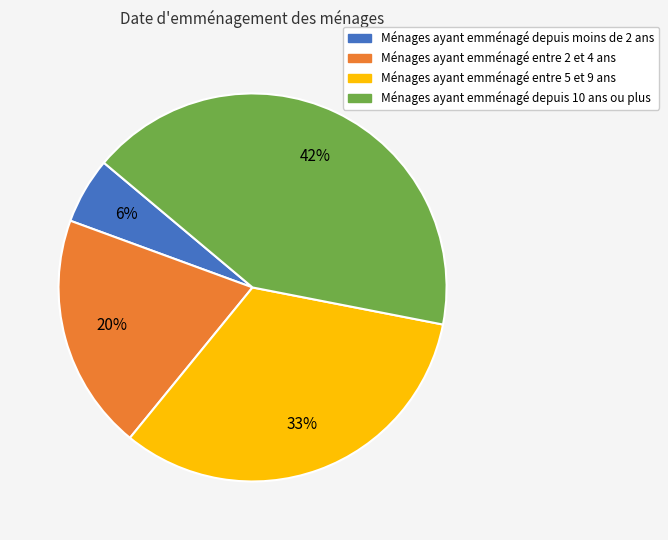

Is there any slice that represents more than half of the pie?

No